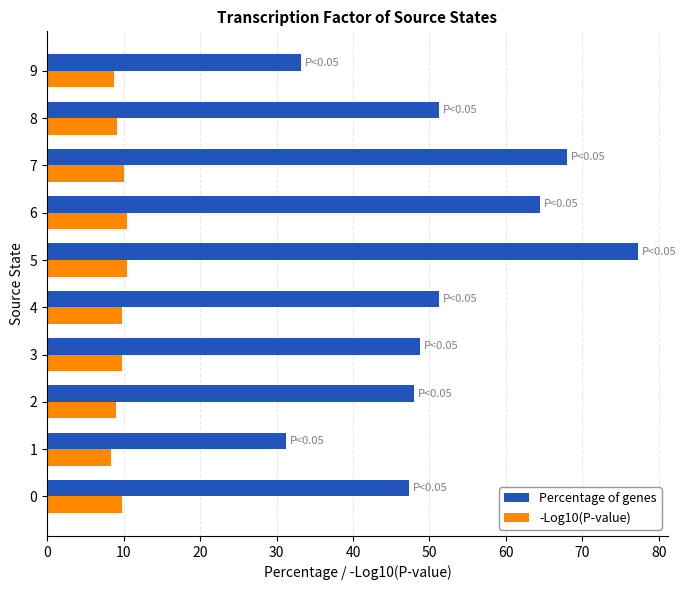

True or false: Percentage of genes has a value of 51.2 at 8.

True